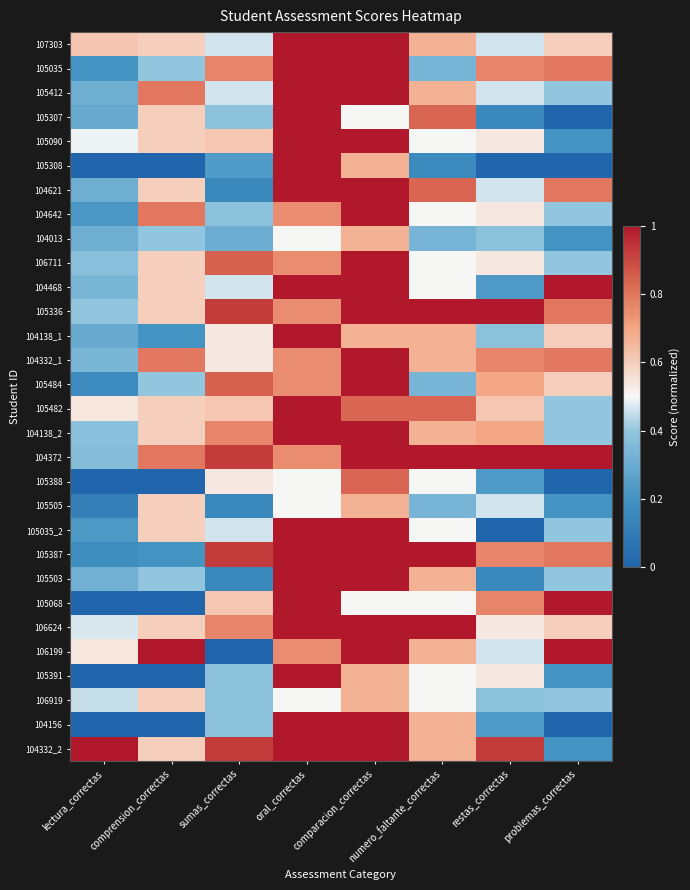

Reading left to right, what are all the values shown in this chart?

107303: lectura_correctas=0.6	comprension_correctas=0.6	sumas_correctas=0.5	oral_correctas=1.0	comparacion_correctas=1.0	numero_faltante_correctas=0.7	restas_correctas=0.5	problemas_correctas=0.6
105035: lectura_correctas=0.2	comprension_correctas=0.4	sumas_correctas=0.8	oral_correctas=1.0	comparacion_correctas=1.0	numero_faltante_correctas=0.3	restas_correctas=0.8	problemas_correctas=0.8
105412: lectura_correctas=0.3	comprension_correctas=0.8	sumas_correctas=0.5	oral_correctas=1.0	comparacion_correctas=1.0	numero_faltante_correctas=0.7	restas_correctas=0.5	problemas_correctas=0.4
105307: lectura_correctas=0.3	comprension_correctas=0.6	sumas_correctas=0.4	oral_correctas=1.0	comparacion_correctas=0.5	numero_faltante_correctas=0.8	restas_correctas=0.2	problemas_correctas=0.0
105090: lectura_correctas=0.5	comprension_correctas=0.6	sumas_correctas=0.6	oral_correctas=1.0	comparacion_correctas=1.0	numero_faltante_correctas=0.5	restas_correctas=0.5	problemas_correctas=0.2
105308: lectura_correctas=0.0	comprension_correctas=0.0	sumas_correctas=0.2	oral_correctas=1.0	comparacion_correctas=0.7	numero_faltante_correctas=0.2	restas_correctas=0.0	problemas_correctas=0.0
104621: lectura_correctas=0.3	comprension_correctas=0.6	sumas_correctas=0.2	oral_correctas=1.0	comparacion_correctas=1.0	numero_faltante_correctas=0.8	restas_correctas=0.5	problemas_correctas=0.8
104642: lectura_correctas=0.2	comprension_correctas=0.8	sumas_correctas=0.4	oral_correctas=0.8	comparacion_correctas=1.0	numero_faltante_correctas=0.5	restas_correctas=0.5	problemas_correctas=0.4
104013: lectura_correctas=0.3	comprension_correctas=0.4	sumas_correctas=0.3	oral_correctas=0.5	comparacion_correctas=0.7	numero_faltante_correctas=0.3	restas_correctas=0.4	problemas_correctas=0.2
106711: lectura_correctas=0.4	comprension_correctas=0.6	sumas_correctas=0.8	oral_correctas=0.8	comparacion_correctas=1.0	numero_faltante_correctas=0.5	restas_correctas=0.5	problemas_correctas=0.4
104468: lectura_correctas=0.3	comprension_correctas=0.6	sumas_correctas=0.5	oral_correctas=1.0	comparacion_correctas=1.0	numero_faltante_correctas=0.5	restas_correctas=0.2	problemas_correctas=1.0
105336: lectura_correctas=0.4	comprension_correctas=0.6	sumas_correctas=0.9	oral_correctas=0.8	comparacion_correctas=1.0	numero_faltante_correctas=1.0	restas_correctas=1.0	problemas_correctas=0.8
104138_1: lectura_correctas=0.3	comprension_correctas=0.2	sumas_correctas=0.5	oral_correctas=1.0	comparacion_correctas=0.7	numero_faltante_correctas=0.7	restas_correctas=0.4	problemas_correctas=0.6
104332_1: lectura_correctas=0.3	comprension_correctas=0.8	sumas_correctas=0.5	oral_correctas=0.8	comparacion_correctas=1.0	numero_faltante_correctas=0.7	restas_correctas=0.8	problemas_correctas=0.8
105484: lectura_correctas=0.2	comprension_correctas=0.4	sumas_correctas=0.8	oral_correctas=0.8	comparacion_correctas=1.0	numero_faltante_correctas=0.3	restas_correctas=0.7	problemas_correctas=0.6
105482: lectura_correctas=0.5	comprension_correctas=0.6	sumas_correctas=0.6	oral_correctas=1.0	comparacion_correctas=0.8	numero_faltante_correctas=0.8	restas_correctas=0.6	problemas_correctas=0.4
104138_2: lectura_correctas=0.4	comprension_correctas=0.6	sumas_correctas=0.8	oral_correctas=1.0	comparacion_correctas=1.0	numero_faltante_correctas=0.7	restas_correctas=0.7	problemas_correctas=0.4
104372: lectura_correctas=0.4	comprension_correctas=0.8	sumas_correctas=0.9	oral_correctas=0.8	comparacion_correctas=1.0	numero_faltante_correctas=1.0	restas_correctas=1.0	problemas_correctas=1.0
105388: lectura_correctas=0.0	comprension_correctas=0.0	sumas_correctas=0.5	oral_correctas=0.5	comparacion_correctas=0.8	numero_faltante_correctas=0.5	restas_correctas=0.2	problemas_correctas=0.0
105505: lectura_correctas=0.1	comprension_correctas=0.6	sumas_correctas=0.2	oral_correctas=0.5	comparacion_correctas=0.7	numero_faltante_correctas=0.3	restas_correctas=0.5	problemas_correctas=0.2
105035_2: lectura_correctas=0.2	comprension_correctas=0.6	sumas_correctas=0.5	oral_correctas=1.0	comparacion_correctas=1.0	numero_faltante_correctas=0.5	restas_correctas=0.0	problemas_correctas=0.4
105387: lectura_correctas=0.2	comprension_correctas=0.2	sumas_correctas=0.9	oral_correctas=1.0	comparacion_correctas=1.0	numero_faltante_correctas=1.0	restas_correctas=0.8	problemas_correctas=0.8
105503: lectura_correctas=0.3	comprension_correctas=0.4	sumas_correctas=0.2	oral_correctas=1.0	comparacion_correctas=1.0	numero_faltante_correctas=0.7	restas_correctas=0.2	problemas_correctas=0.4
105068: lectura_correctas=0.0	comprension_correctas=0.0	sumas_correctas=0.6	oral_correctas=1.0	comparacion_correctas=0.5	numero_faltante_correctas=0.5	restas_correctas=0.8	problemas_correctas=1.0
106624: lectura_correctas=0.5	comprension_correctas=0.6	sumas_correctas=0.8	oral_correctas=1.0	comparacion_correctas=1.0	numero_faltante_correctas=1.0	restas_correctas=0.5	problemas_correctas=0.6
106199: lectura_correctas=0.5	comprension_correctas=1.0	sumas_correctas=0.0	oral_correctas=0.8	comparacion_correctas=1.0	numero_faltante_correctas=0.7	restas_correctas=0.5	problemas_correctas=1.0
105391: lectura_correctas=0.0	comprension_correctas=0.0	sumas_correctas=0.4	oral_correctas=1.0	comparacion_correctas=0.7	numero_faltante_correctas=0.5	restas_correctas=0.5	problemas_correctas=0.2
106919: lectura_correctas=0.5	comprension_correctas=0.6	sumas_correctas=0.4	oral_correctas=0.5	comparacion_correctas=0.7	numero_faltante_correctas=0.5	restas_correctas=0.4	problemas_correctas=0.4
104156: lectura_correctas=0.0	comprension_correctas=0.0	sumas_correctas=0.4	oral_correctas=1.0	comparacion_correctas=1.0	numero_faltante_correctas=0.7	restas_correctas=0.2	problemas_correctas=0.0
104332_2: lectura_correctas=1.0	comprension_correctas=0.6	sumas_correctas=0.9	oral_correctas=1.0	comparacion_correctas=1.0	numero_faltante_correctas=0.7	restas_correctas=0.9	problemas_correctas=0.2